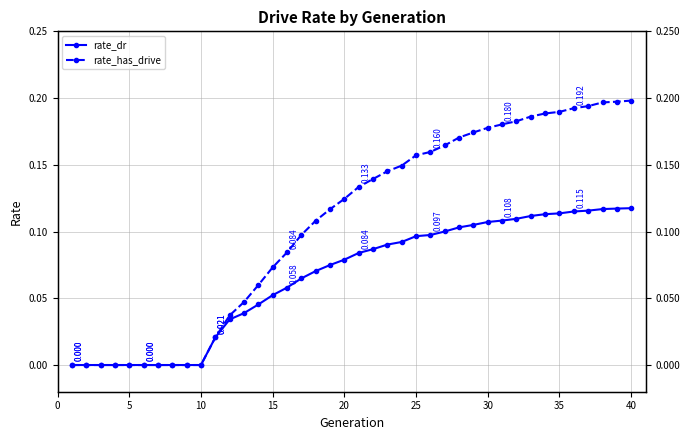

Is this an area chart (filled region under the line)?

No